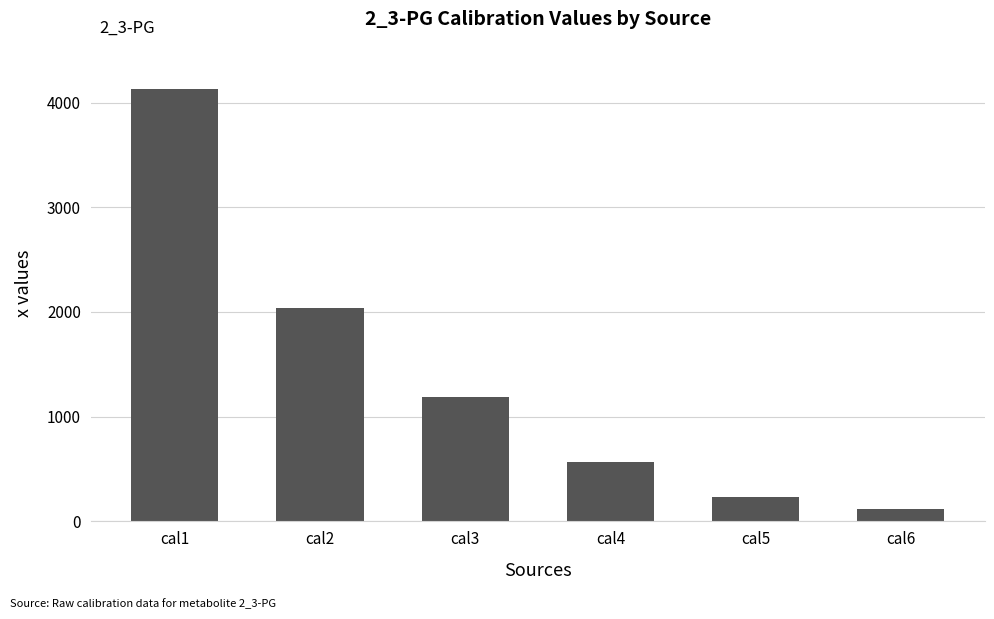

At which category does the chart reach its minimum across all series?

cal6